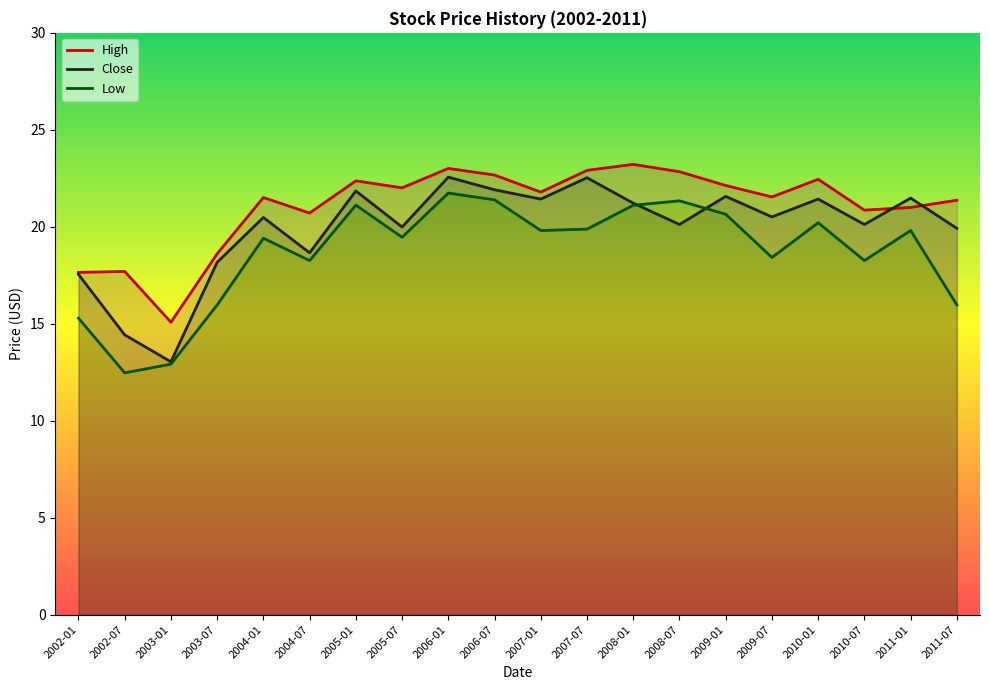

Rank the categories by High value from lowest to highest.

2003-01, 2002-01, 2002-07, 2003-07, 2004-07, 2010-07, 2011-01, 2011-07, 2004-01, 2009-07, 2007-01, 2005-07, 2009-01, 2005-01, 2010-01, 2006-07, 2008-07, 2007-07, 2006-01, 2008-01